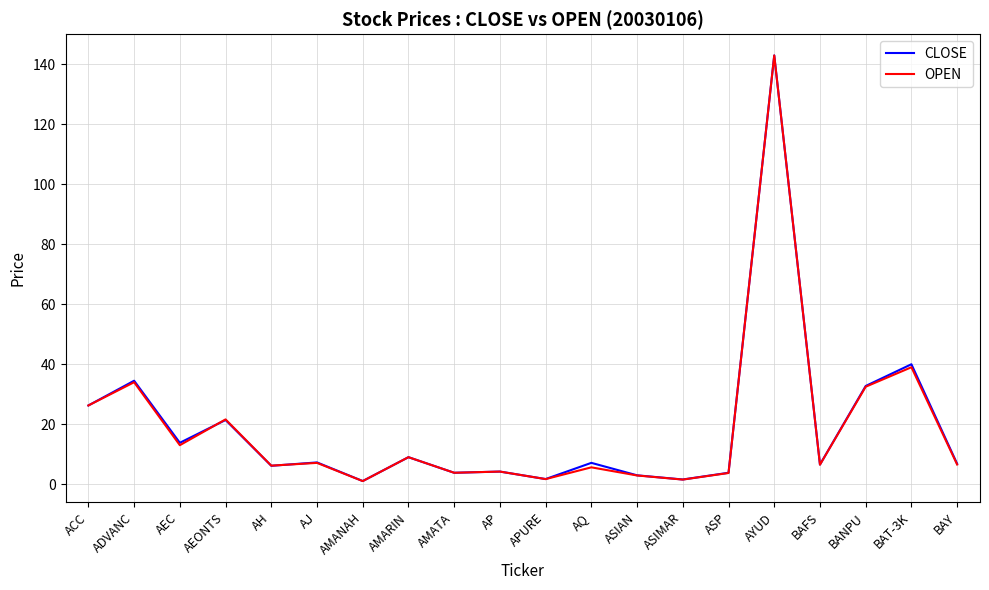

True or false: CLOSE has a value of 14.1 at AEONTS.

False